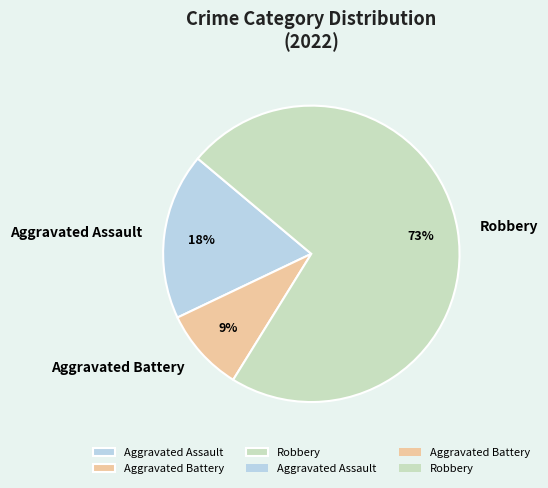

What is the ratio of the value at Aggravated Battery to the value at Aggravated Assault?

0.5